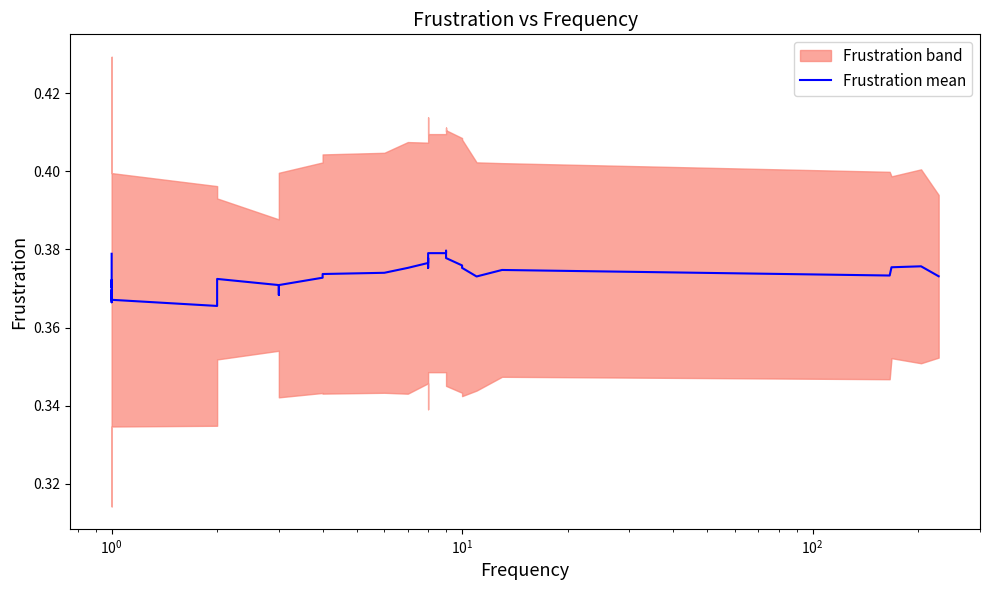

How many points are lower than both their immediate neighbors (excluding endpoints)?

8